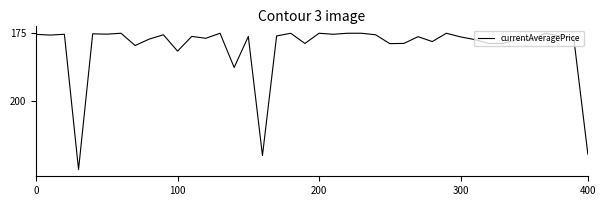

How many data points are less than 10010?

20